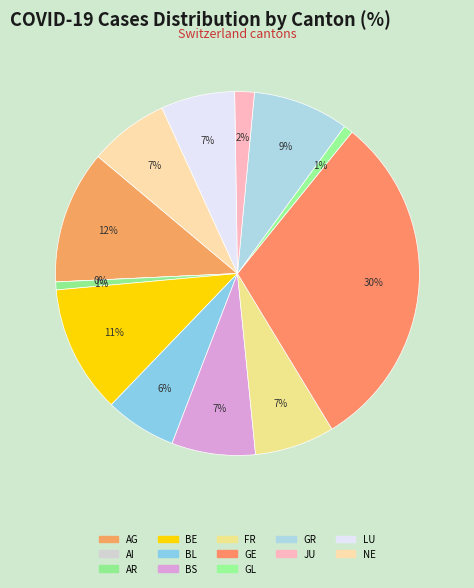

What percentage is the GL slice, to the nearest percent?

1%